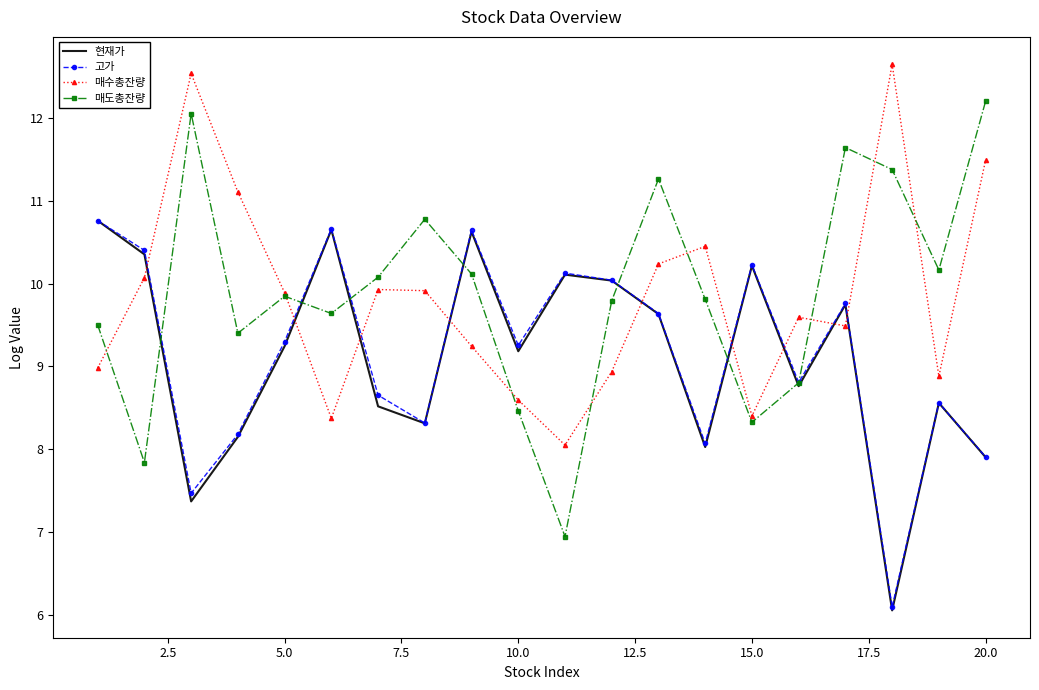

What is the highest value of the 매도총잔량 series?

12.2